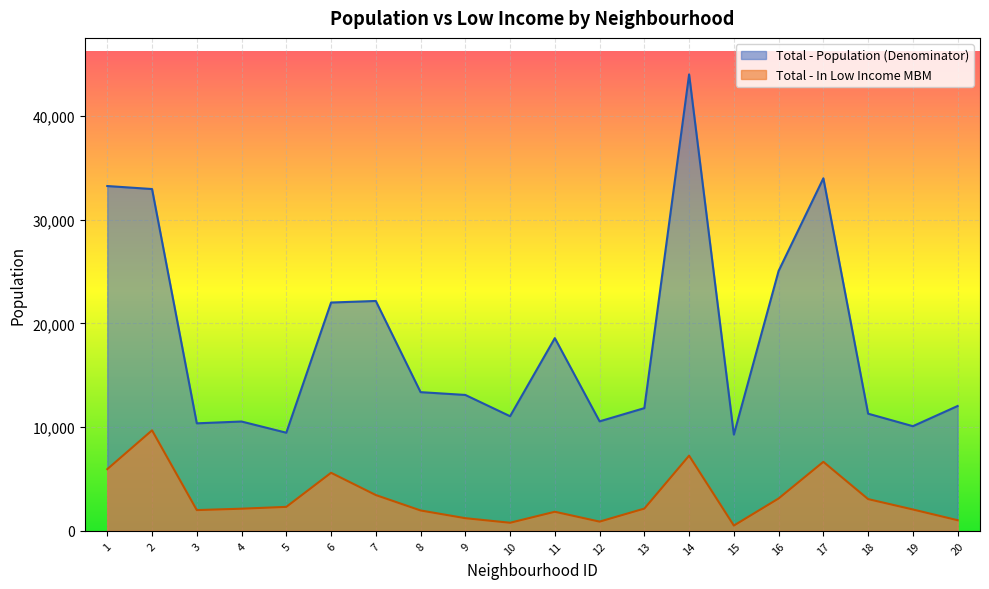

At which category is the sum across all series the highest?

14